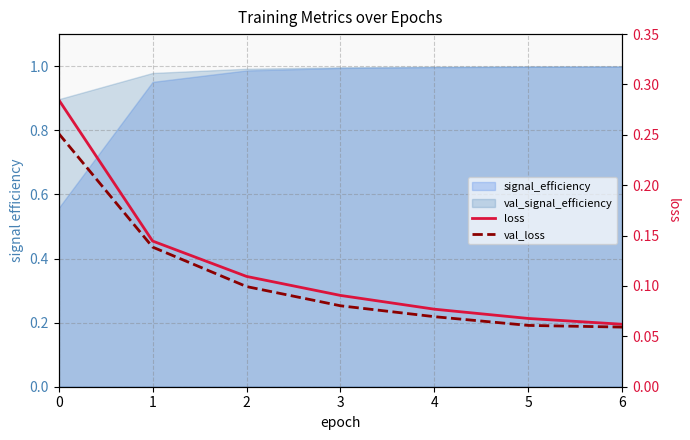

The val_loss series shows 0.1 at 6. True or false?

True